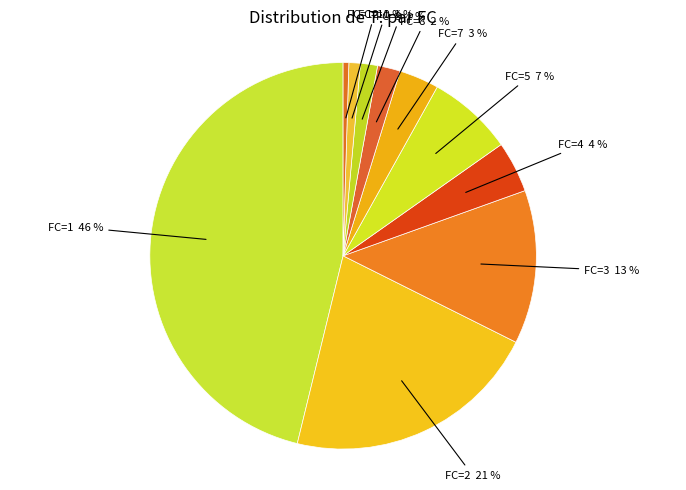

Does any single category account for the majority?

No